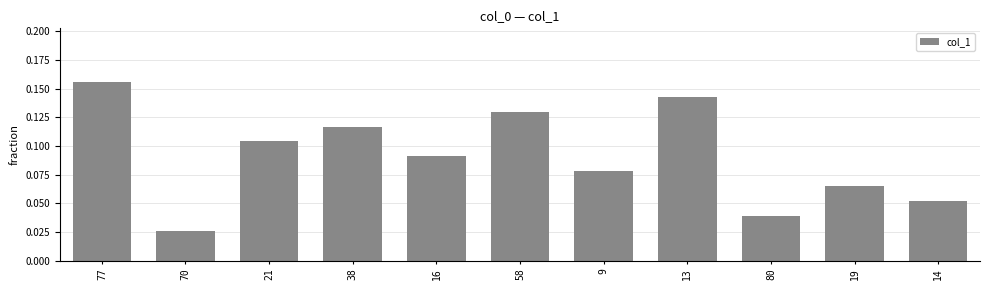

Where is the data nearest to the value 0?

70